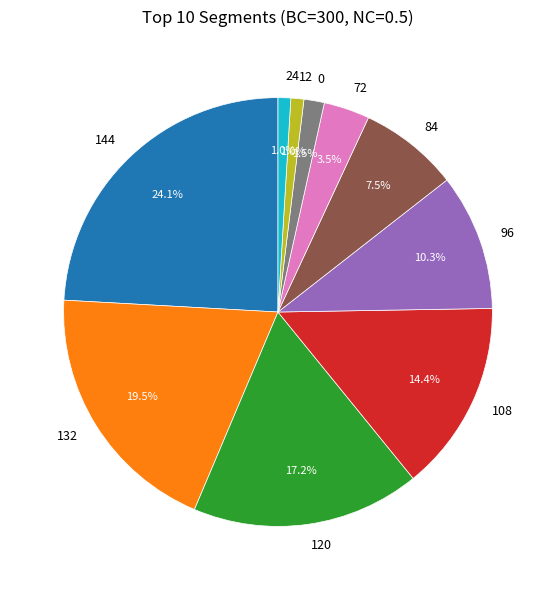

Which category has the biggest portion of the pie?

144